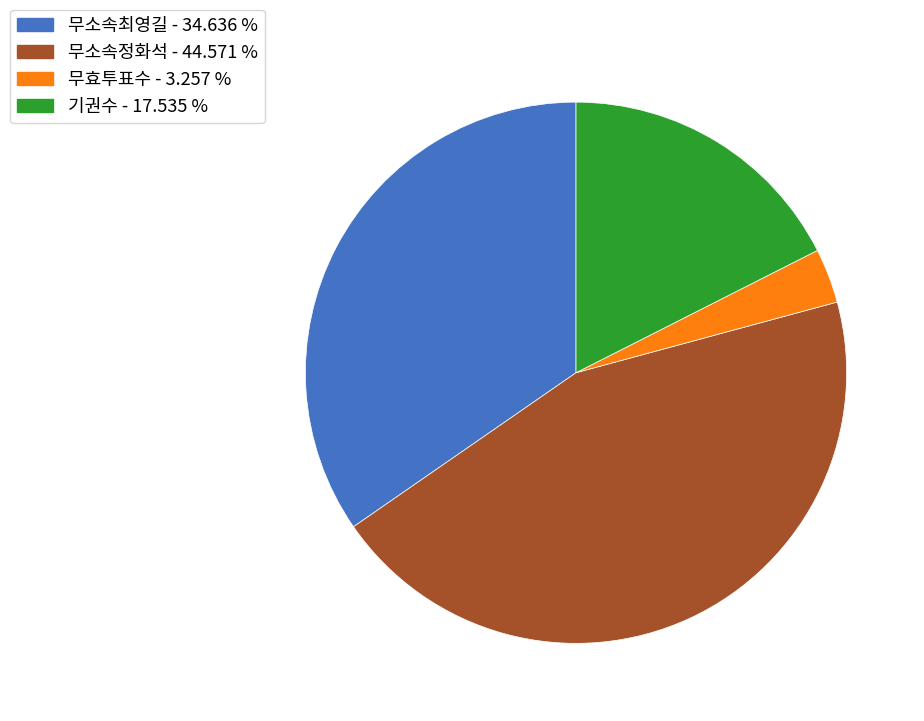

Is there a majority slice in this chart?

No